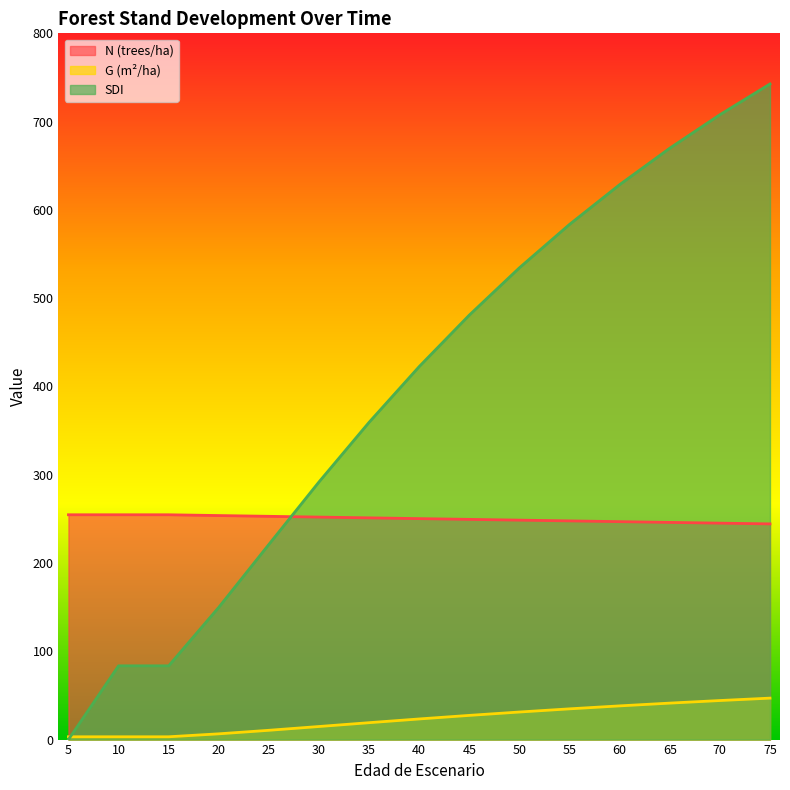

Where do SDI and N (trees/ha) first cross each other?

25 and 30